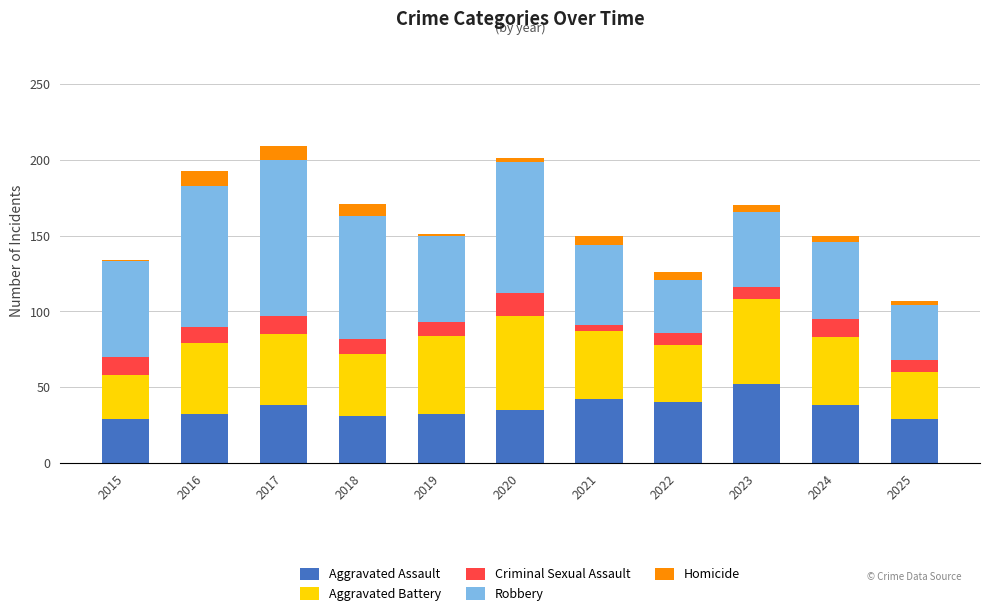

How many bars are there in total?

11